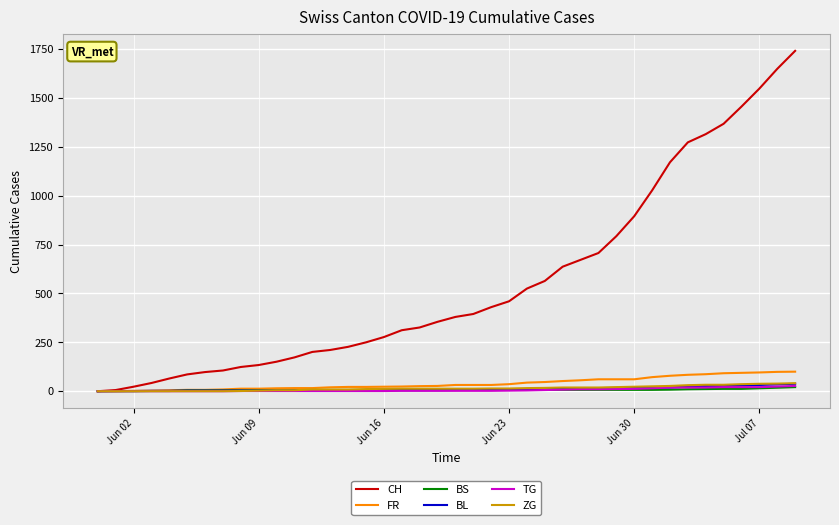

Which series has the largest total across all categories?

CH